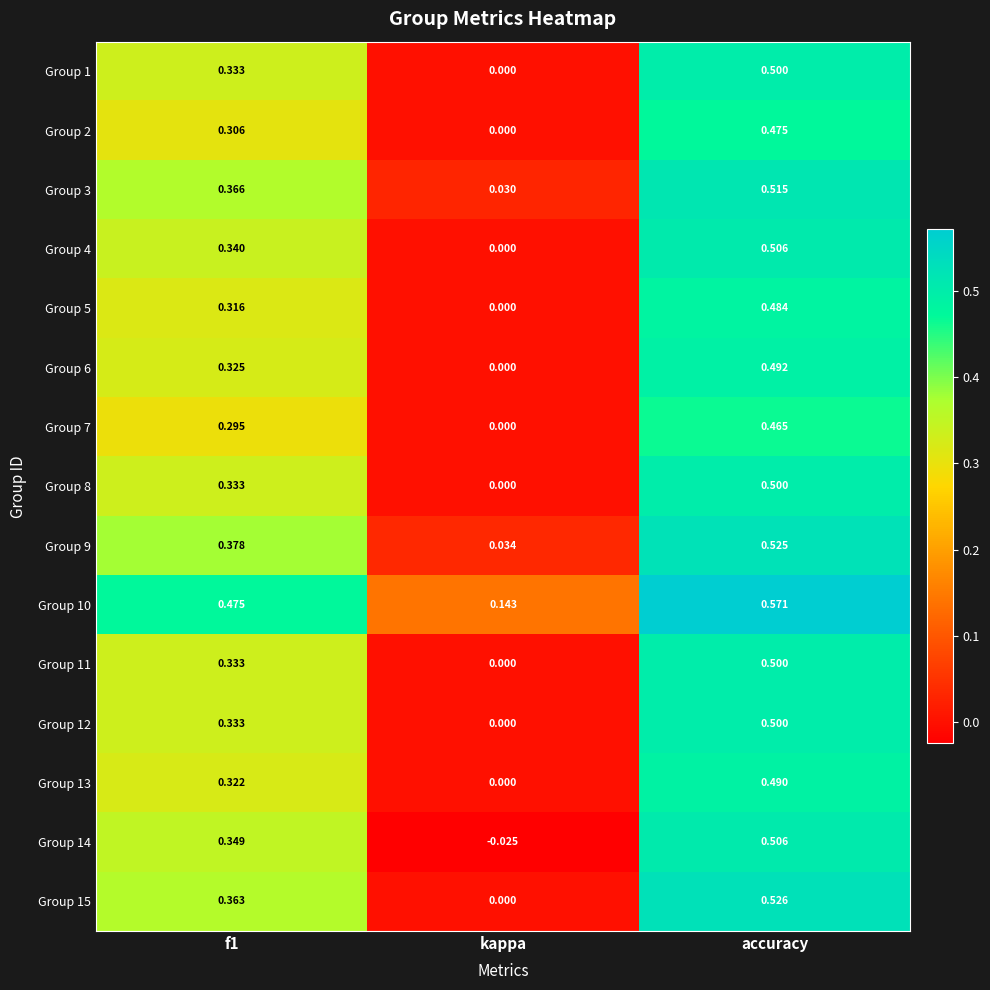

Which label corresponds to the largest value in the chart?

accuracy